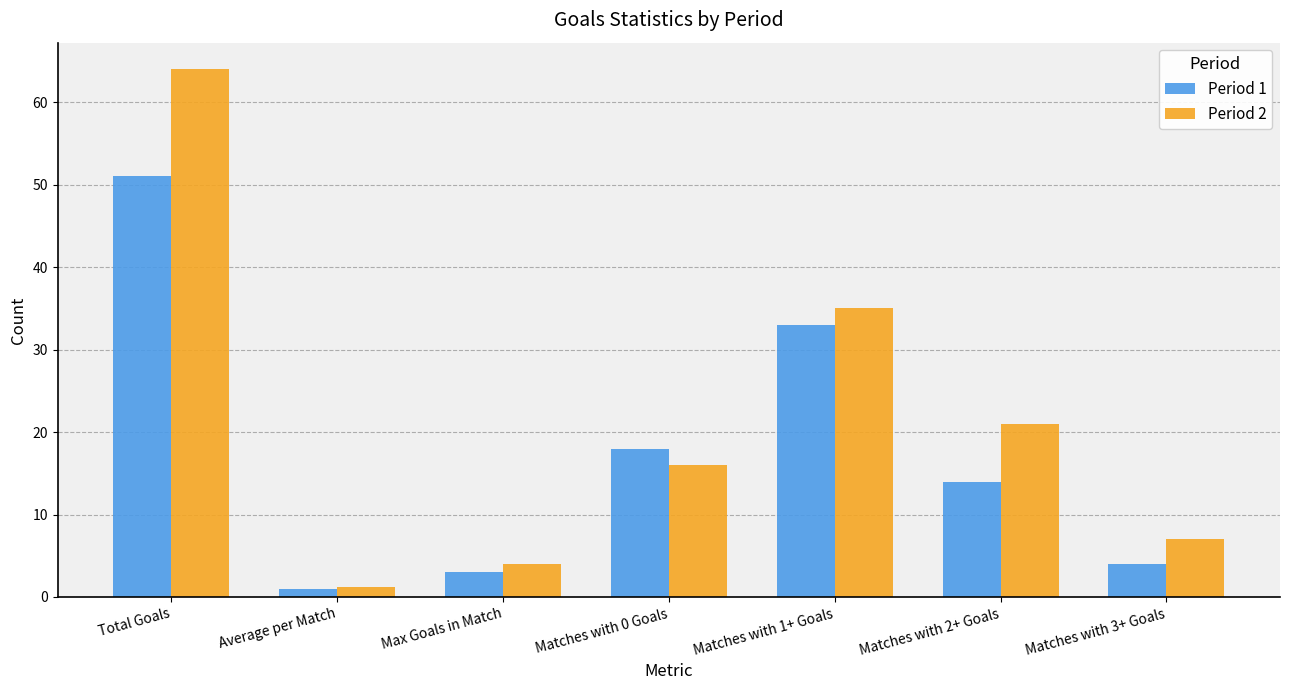

Which category has the lowest value in the Period 2 series?

Average per Match